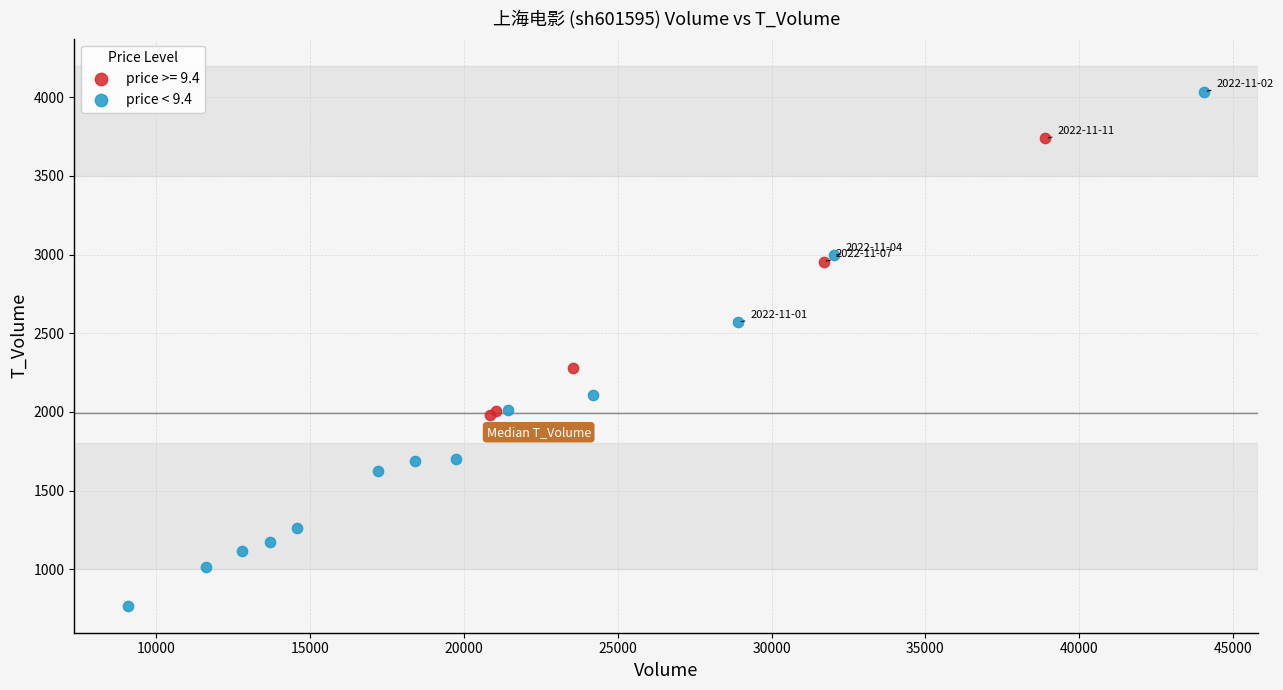

Which series contains the highest Y value?

price < 9.4